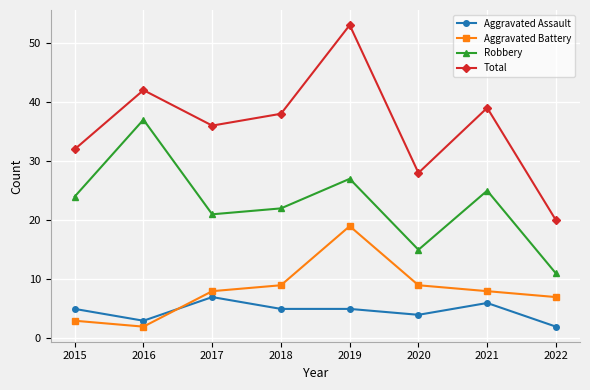

The Robbery series shows 22 at 2018. True or false?

True